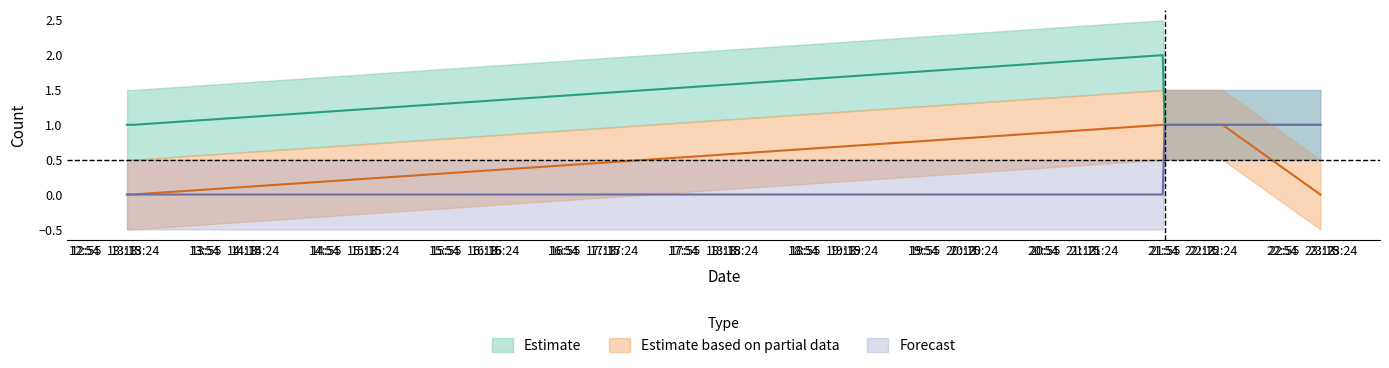

Which has a higher value, 22:24 or 23:13?

22:24